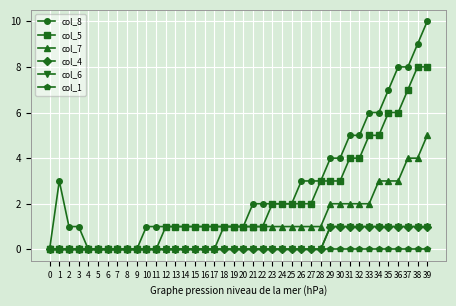

Does the chart have visible grid lines?

Yes